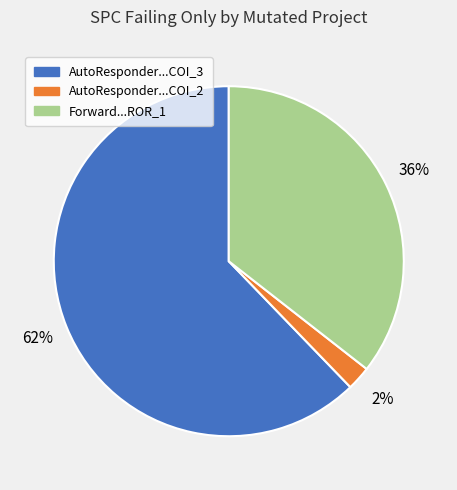

To the nearest percent, what is the difference between the largest and smallest slice percentages?

60%